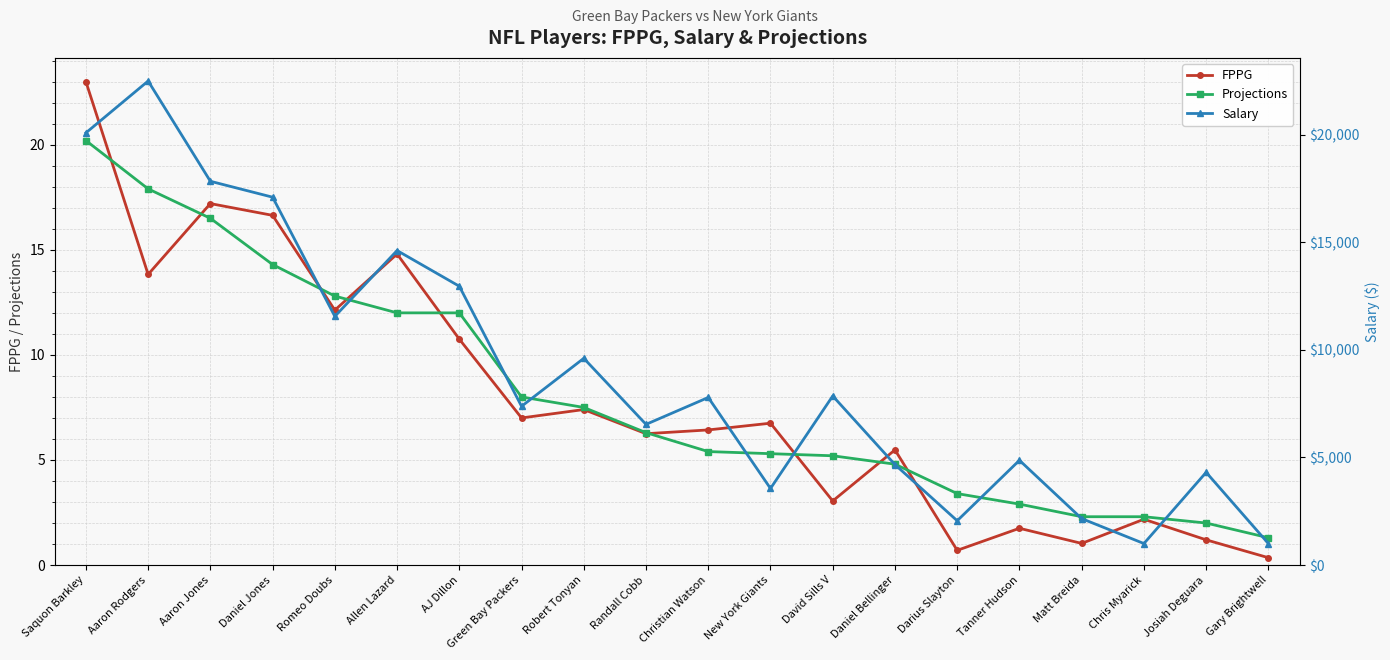

What is the label of the 16th point from the right?

Romeo Doubs